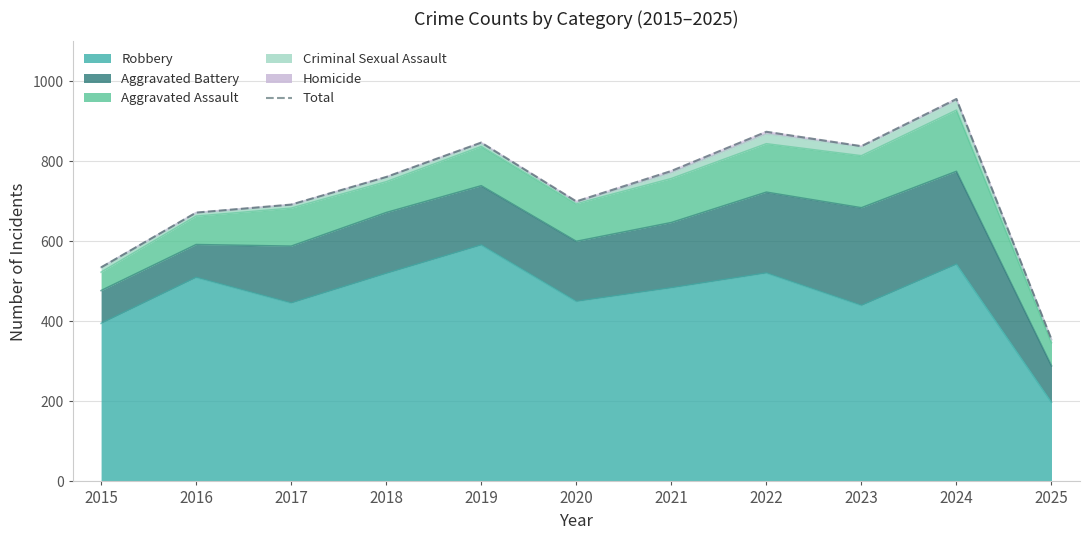

What is the ratio of the value at 2015 to the value at 2022?

0.6